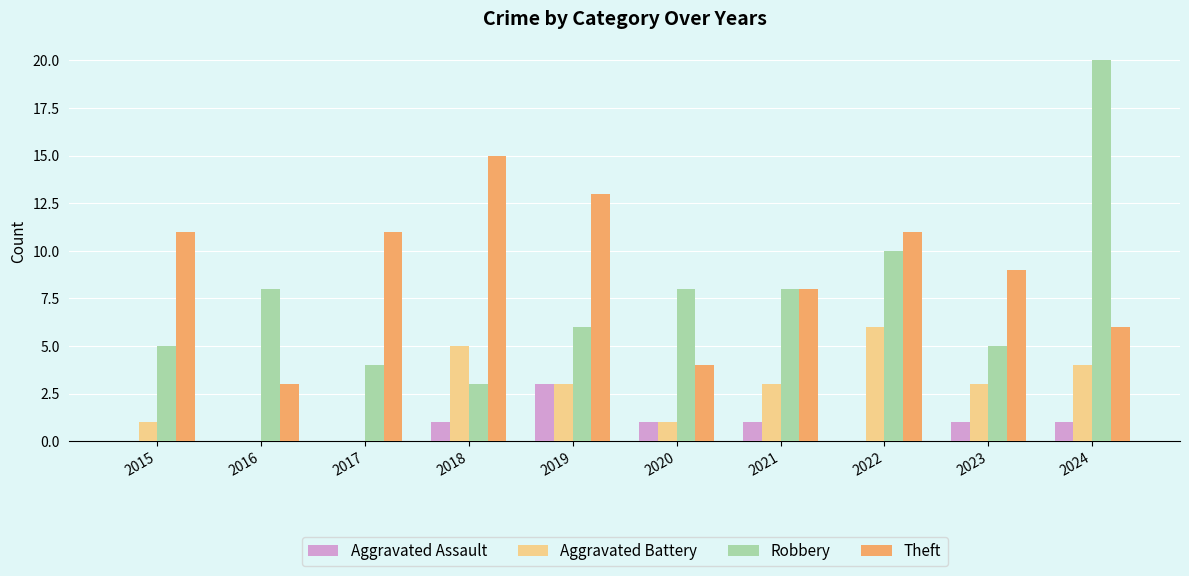

Reading left to right, what are all the values shown in this chart?

Aggravated Assault: 2015=0	2016=0	2017=0	2018=1	2019=3	2020=1	2021=1	2022=0	2023=1	2024=1
Aggravated Battery: 2015=1	2016=0	2017=0	2018=5	2019=3	2020=1	2021=3	2022=6	2023=3	2024=4
Robbery: 2015=5	2016=8	2017=4	2018=3	2019=6	2020=8	2021=8	2022=10	2023=5	2024=20
Theft: 2015=11	2016=3	2017=11	2018=15	2019=13	2020=4	2021=8	2022=11	2023=9	2024=6